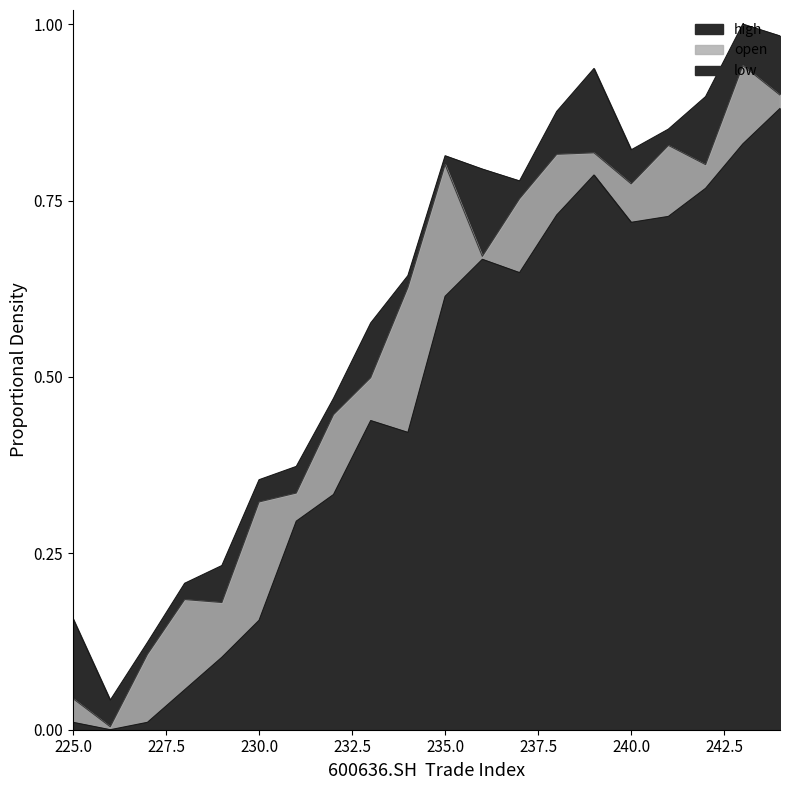

What is the sum of all low values?

9.2